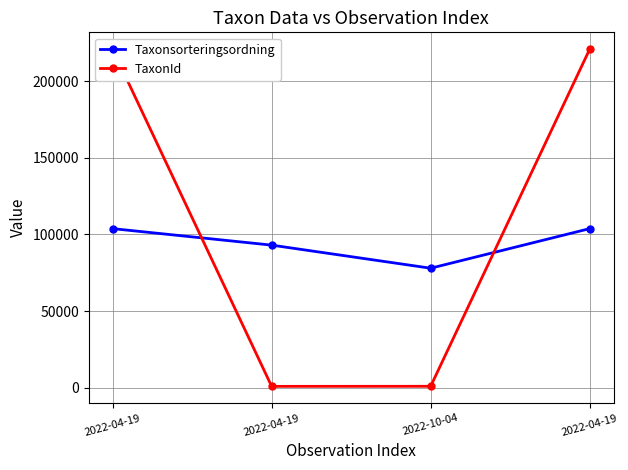

What are all the series names shown in the legend?

Taxonsorteringsordning, TaxonId